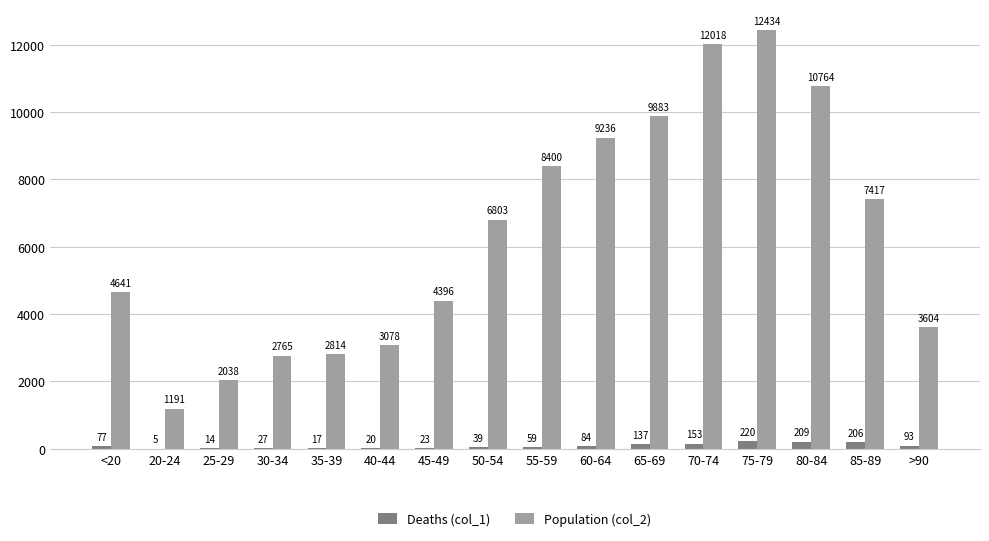

How many data points does each series have?

16